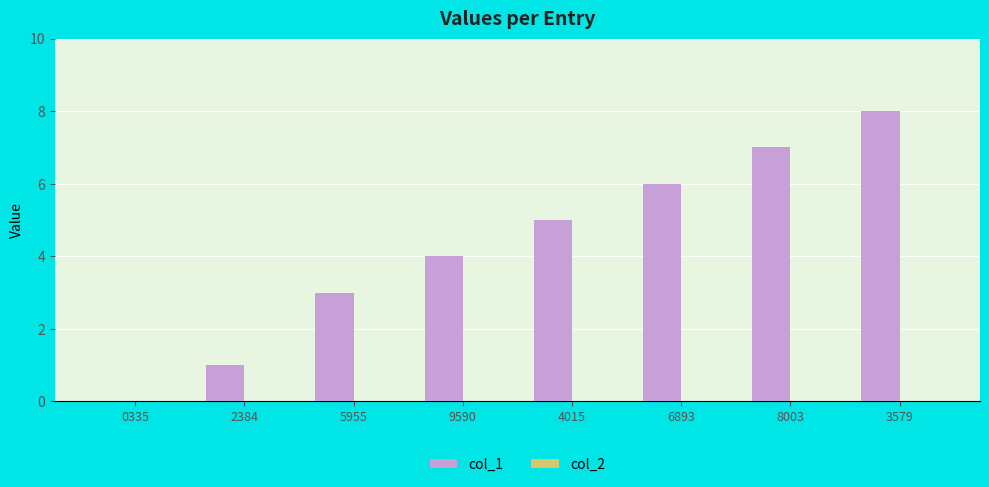

How many distinct data groups are displayed?

1